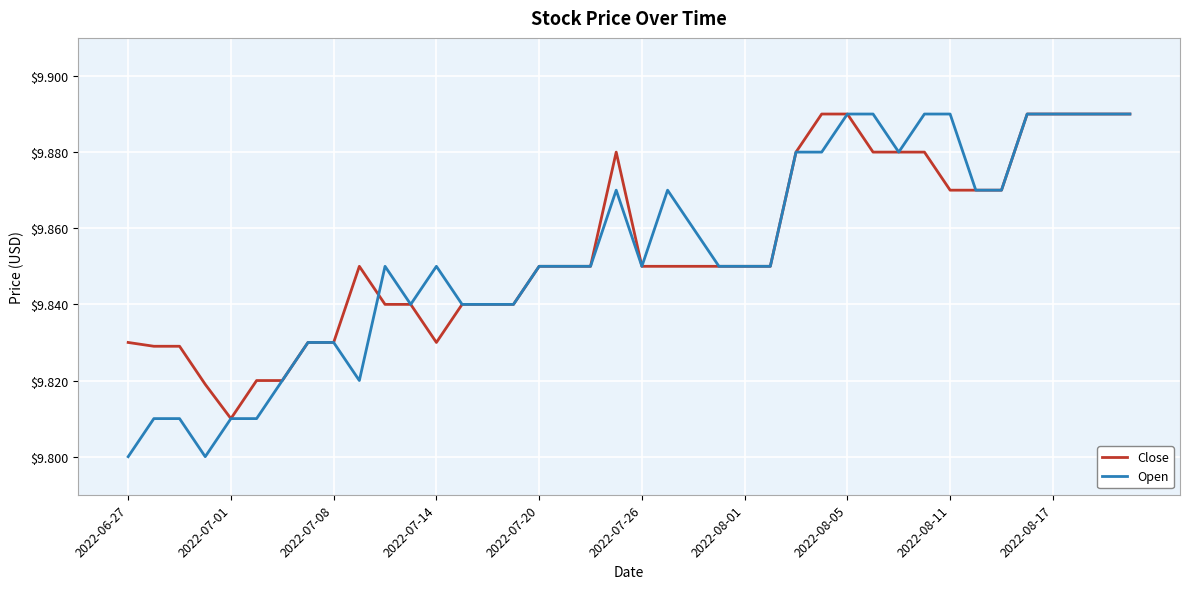

What are all the series names shown in the legend?

Close, Open